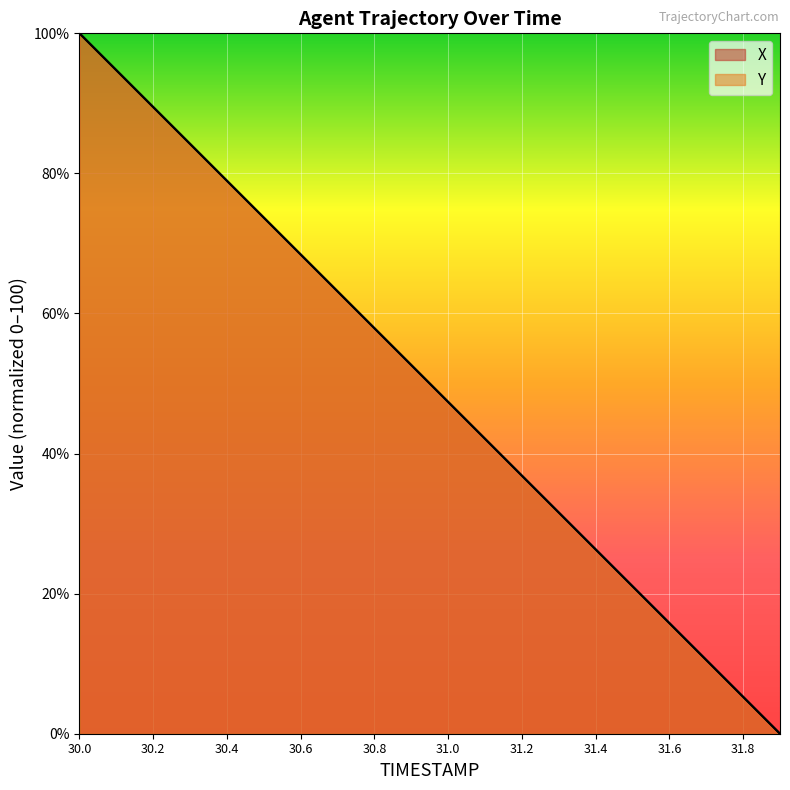

What is the value of the Y point at the 15th from the left?

26.3